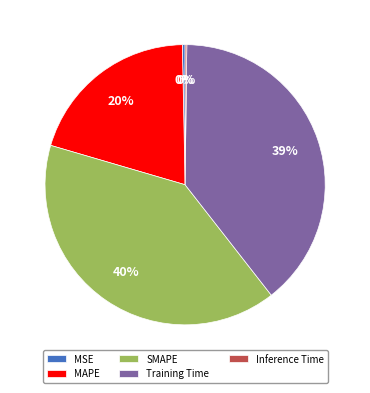

To the nearest percent, what percentage of the pie is MAPE?

20%